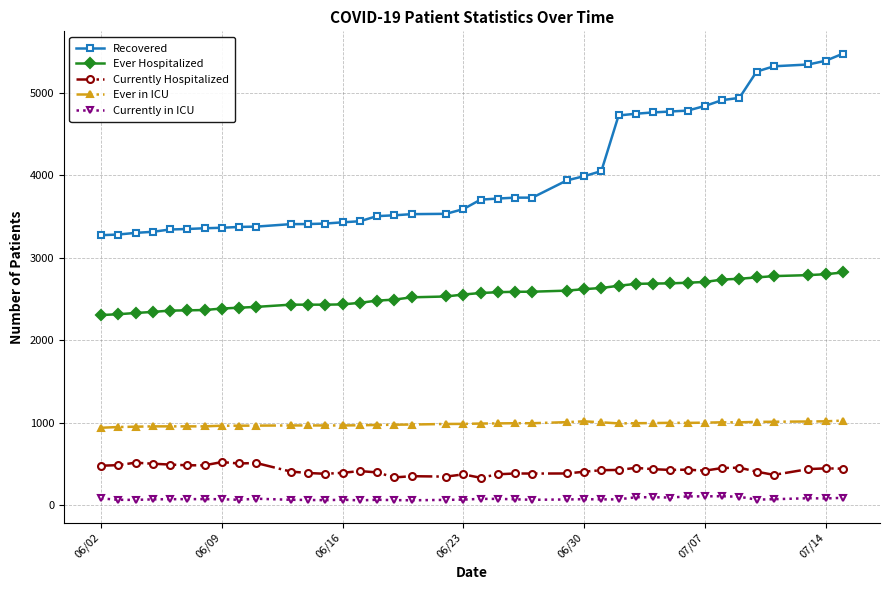

Which series has the widest spread of values?

Recovered